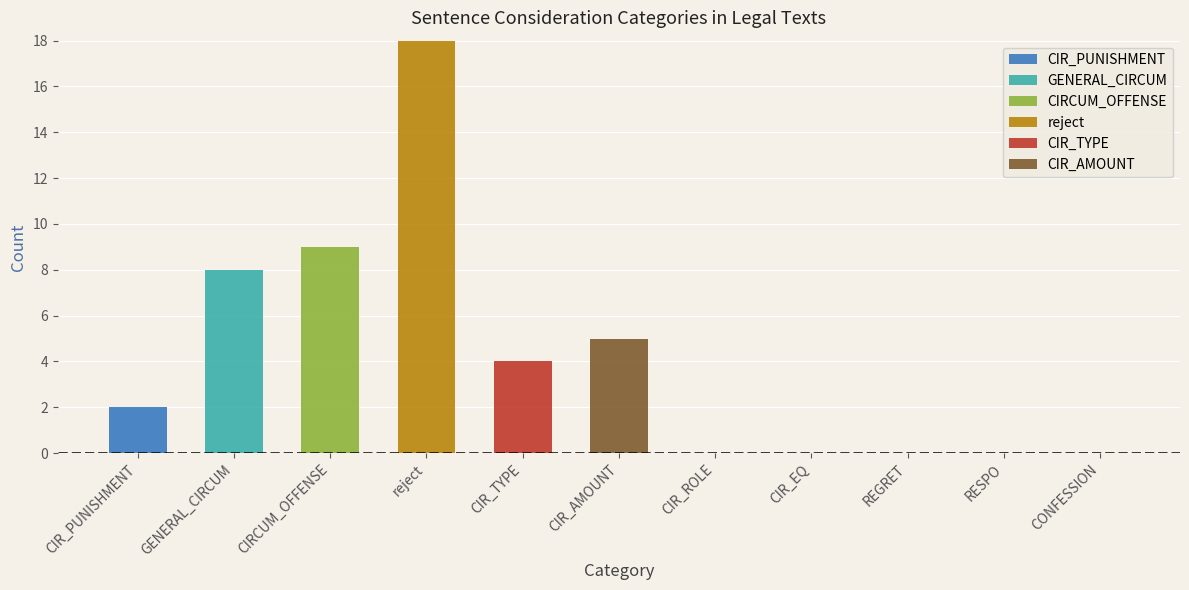

The value of CIR_PUNISHMENT at CIR_EQ is -1. True or false?

False